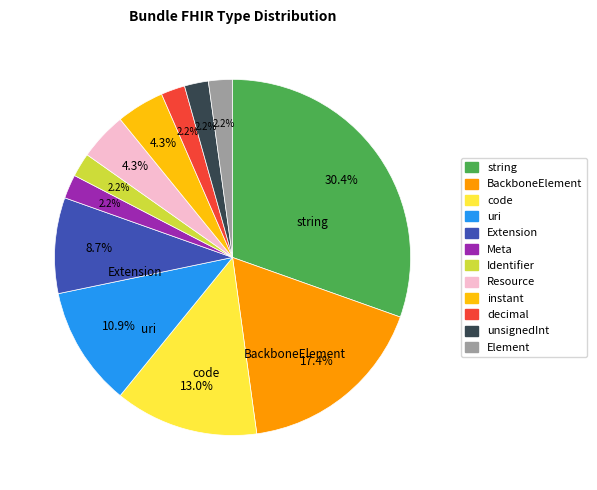

How many segments does this pie chart have?

12